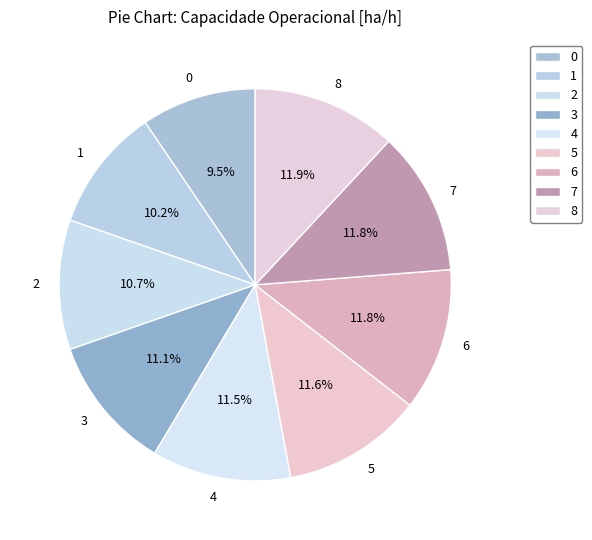

How many segments does this pie chart have?

9